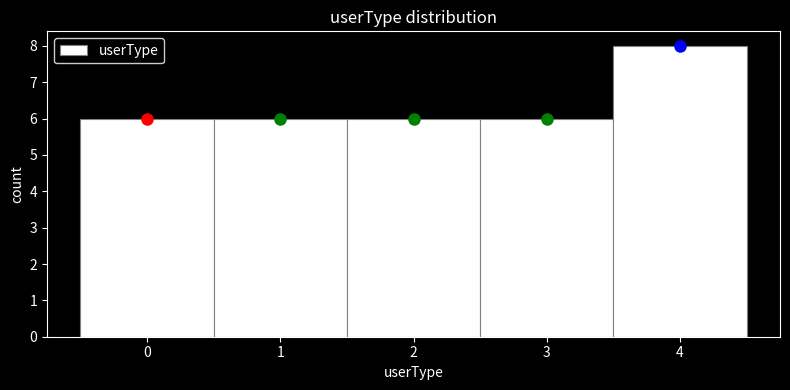

Reading left to right, transcribe this chart: for each bar, give the range it covers on the x-axis and its height. The values are not printed on the chart, so give them approximately, as read against the axis.

-0.5 to 0.5: 6
0.5 to 1.5: 6
1.5 to 2.5: 6
2.5 to 3.5: 6
3.5 to 4.5: 8